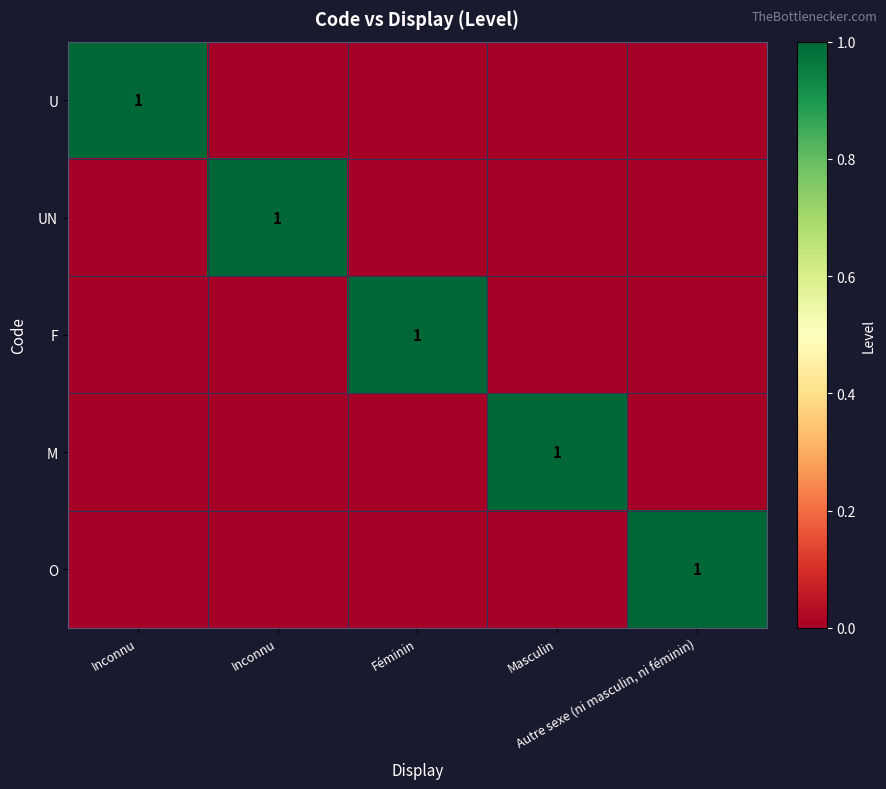

What is the difference between the maximum and minimum values in the UN series?

1